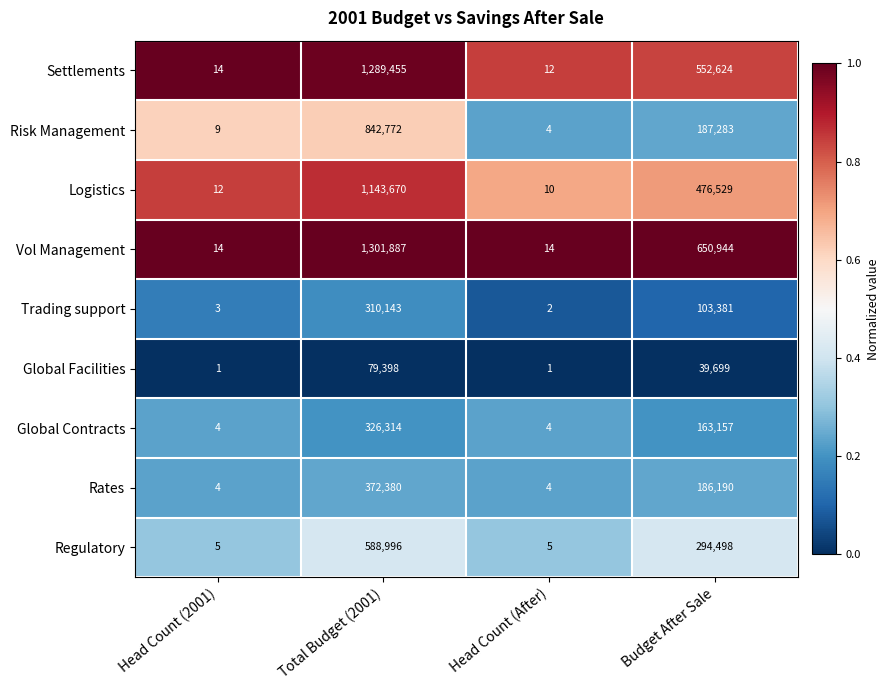

The value of Risk Management at Head Count (After) is 4. True or false?

True